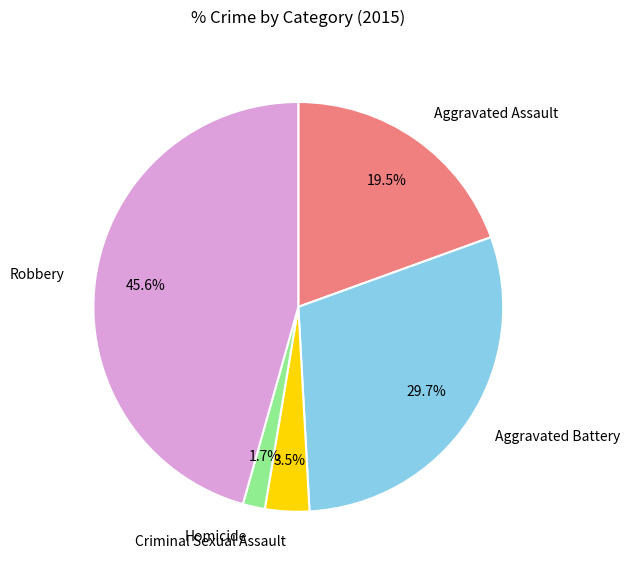

To the nearest percent, what is the combined percentage of Homicide and Robbery?

47%